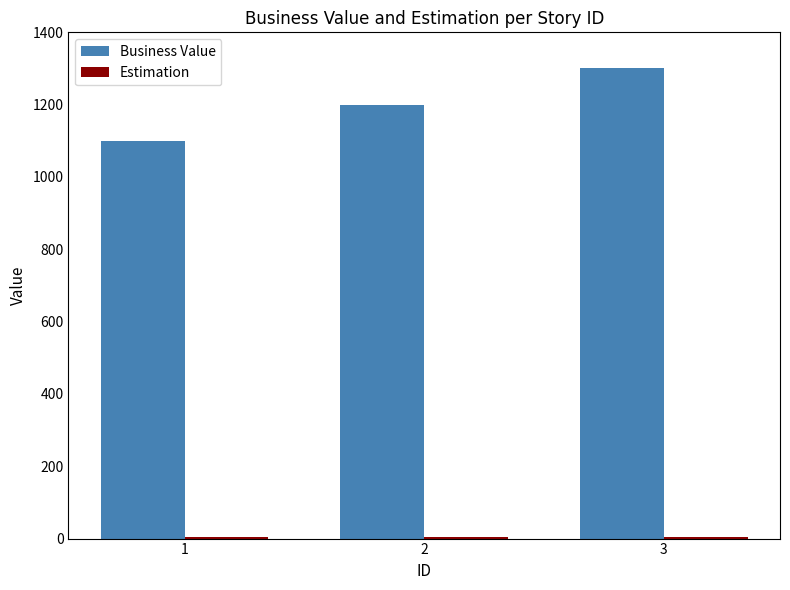

What is the sum of all Business Value values?

3600